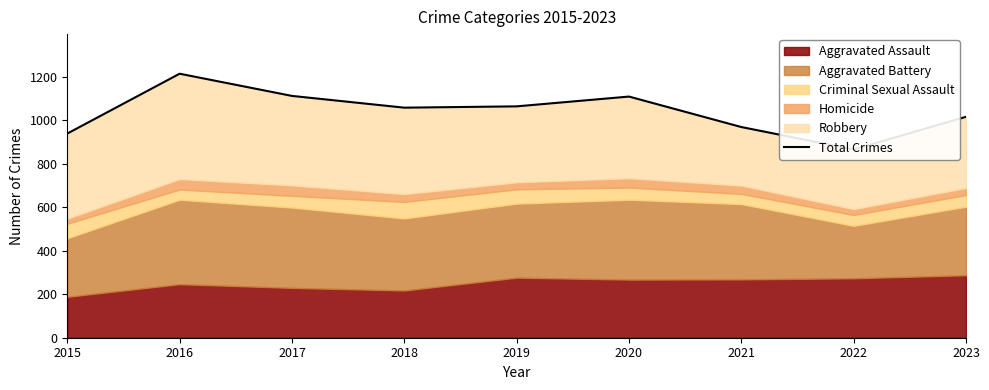

Does the chart display data point markers on the line(s)?

No